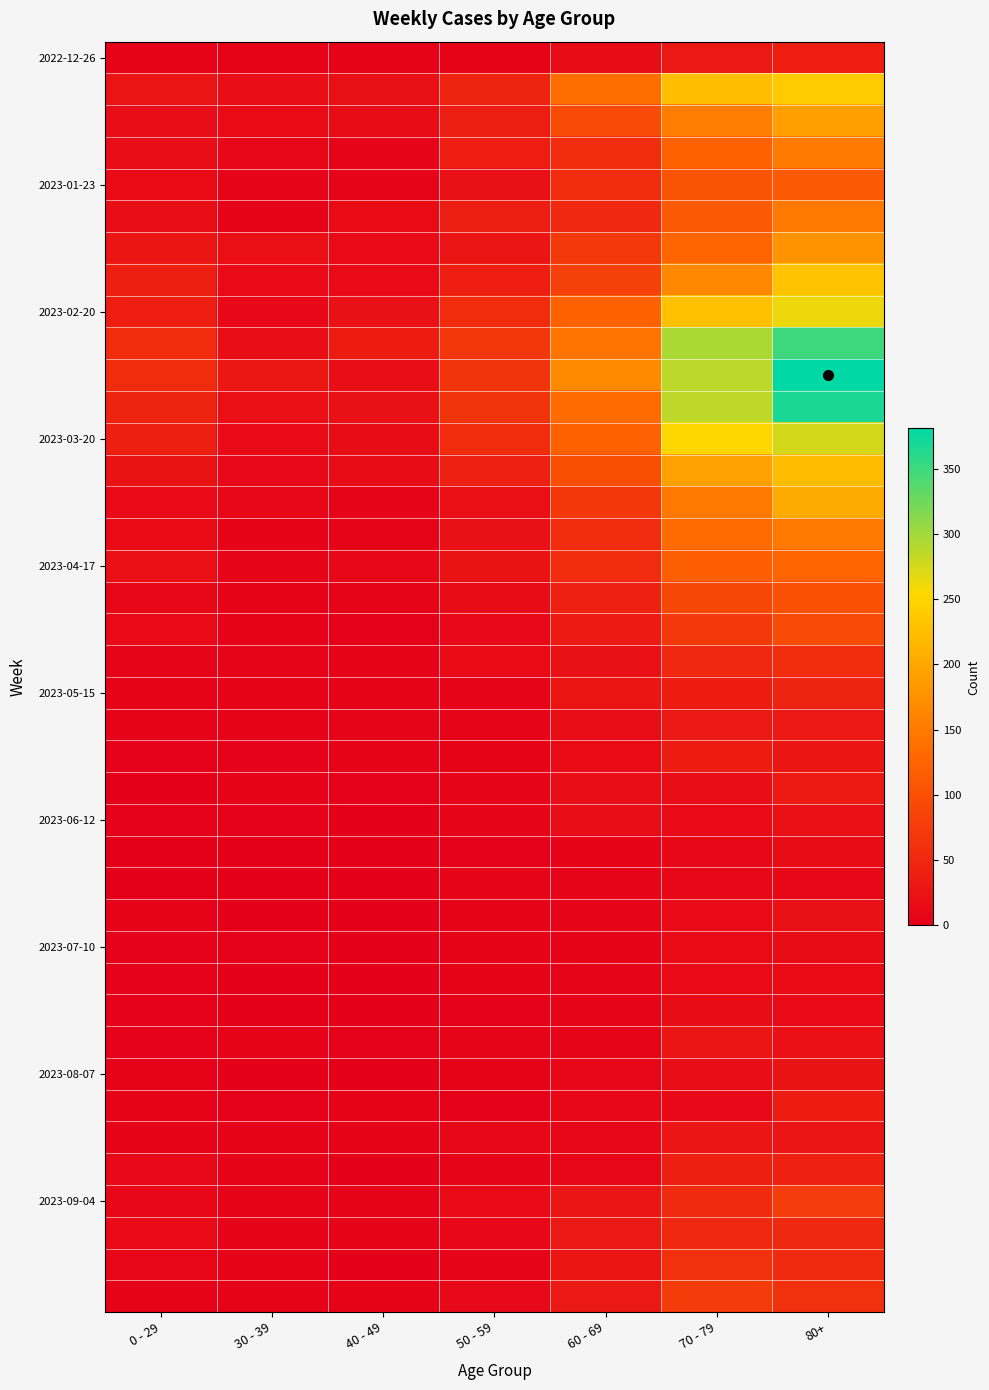

Count the number of data series in this chart.

40